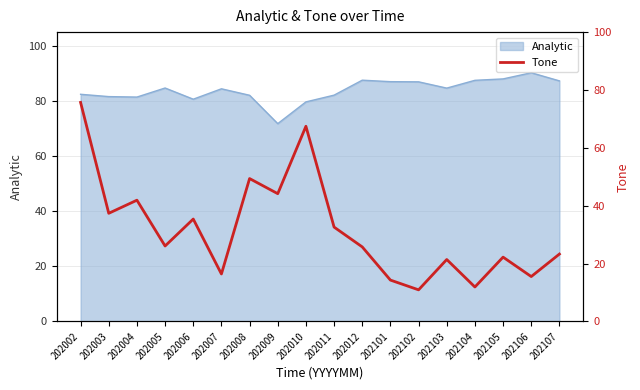

At which category does the data reach its first local valley?

202003